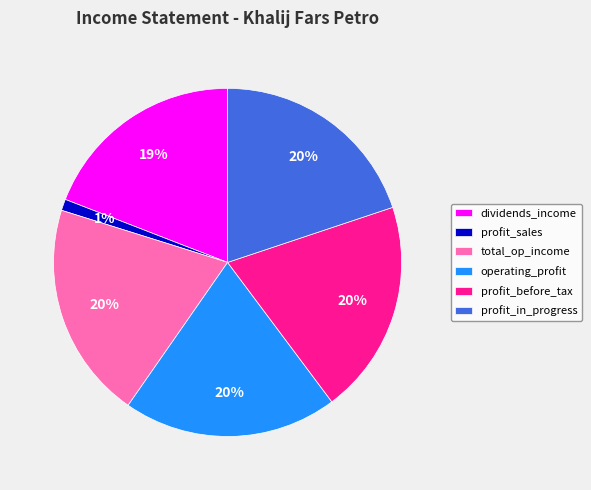

Do profit_before_tax and operating_profit together represent more than half of the pie?

No